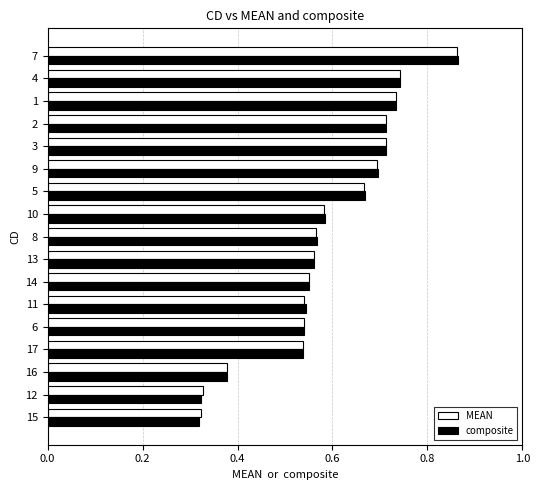

Count the composite values in the range 0 to 1.

17